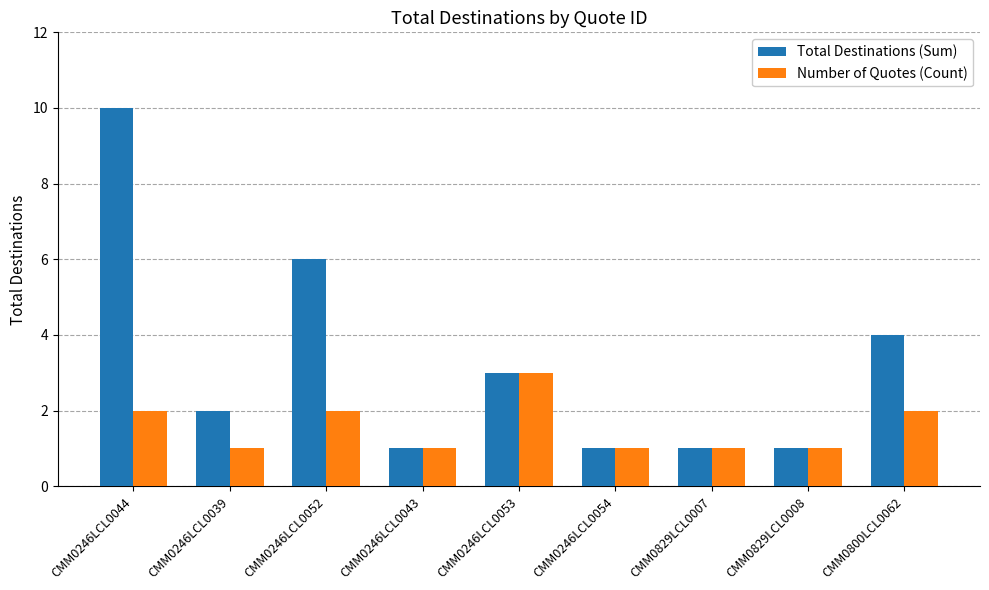

Which category has the highest value across all series?

CMM0246LCL0044